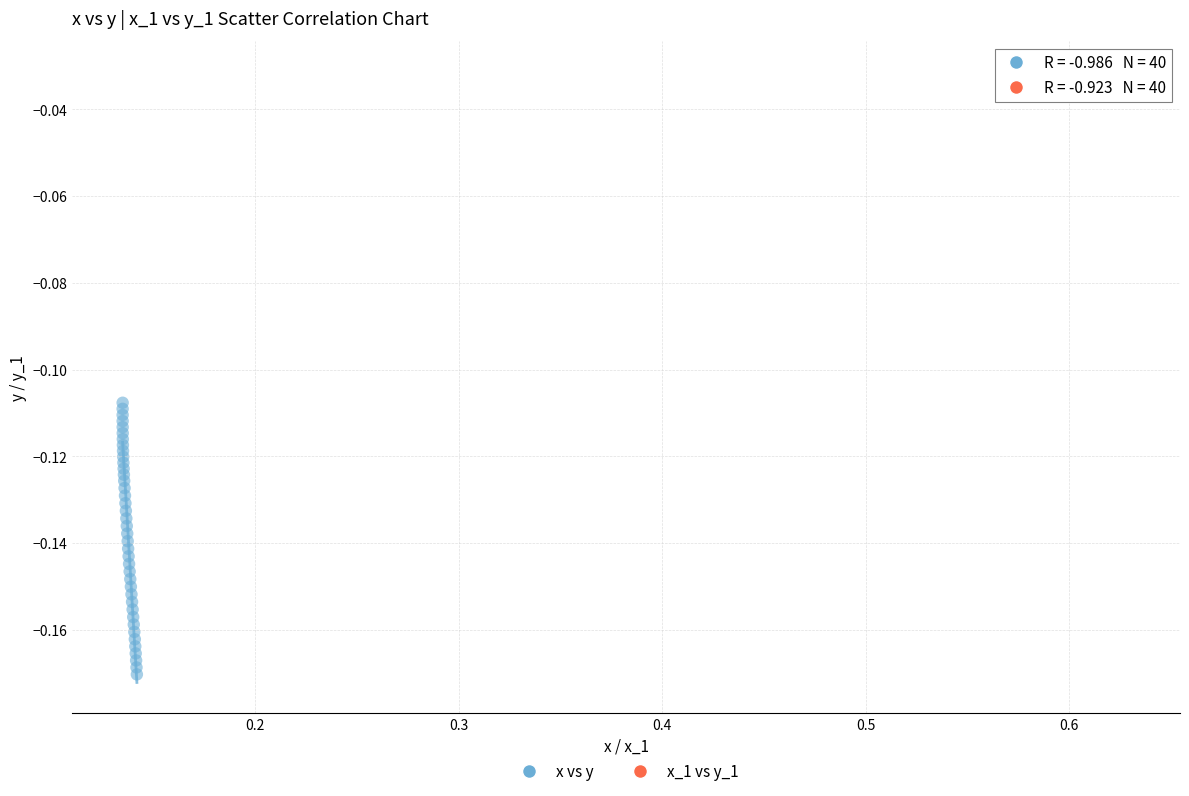

Which series has the widest spread of Y values?

x vs y